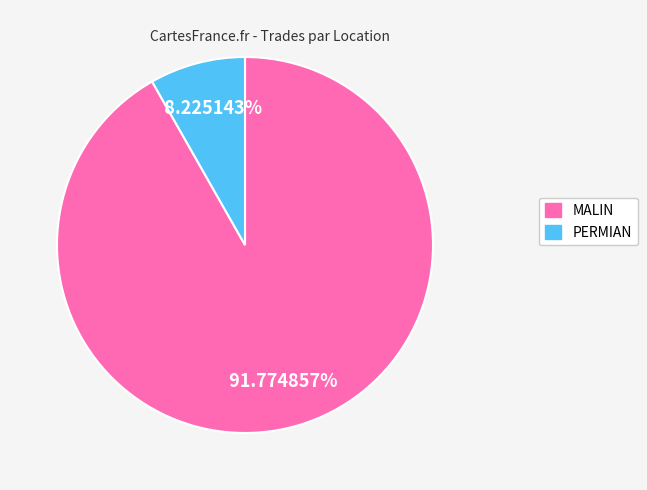

To the nearest percent, what is the average slice percentage?

50%